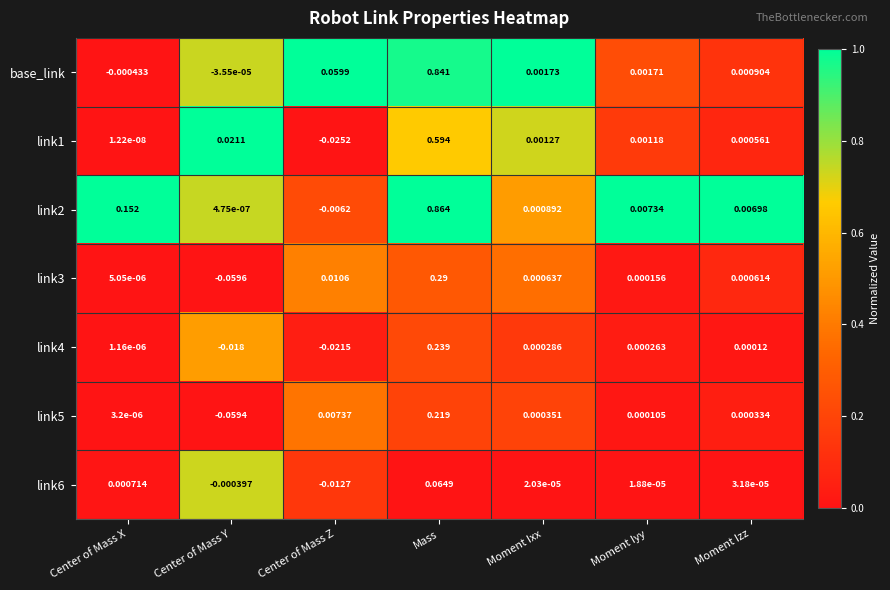

Rank the categories by link6 value from highest to lowest.

Mass, Center of Mass X, Moment Izz, Moment Ixx, Moment Iyy, Center of Mass Y, Center of Mass Z